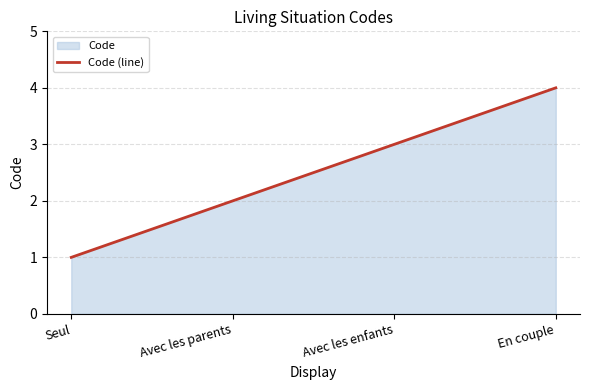

Does the chart have visible grid lines?

Yes